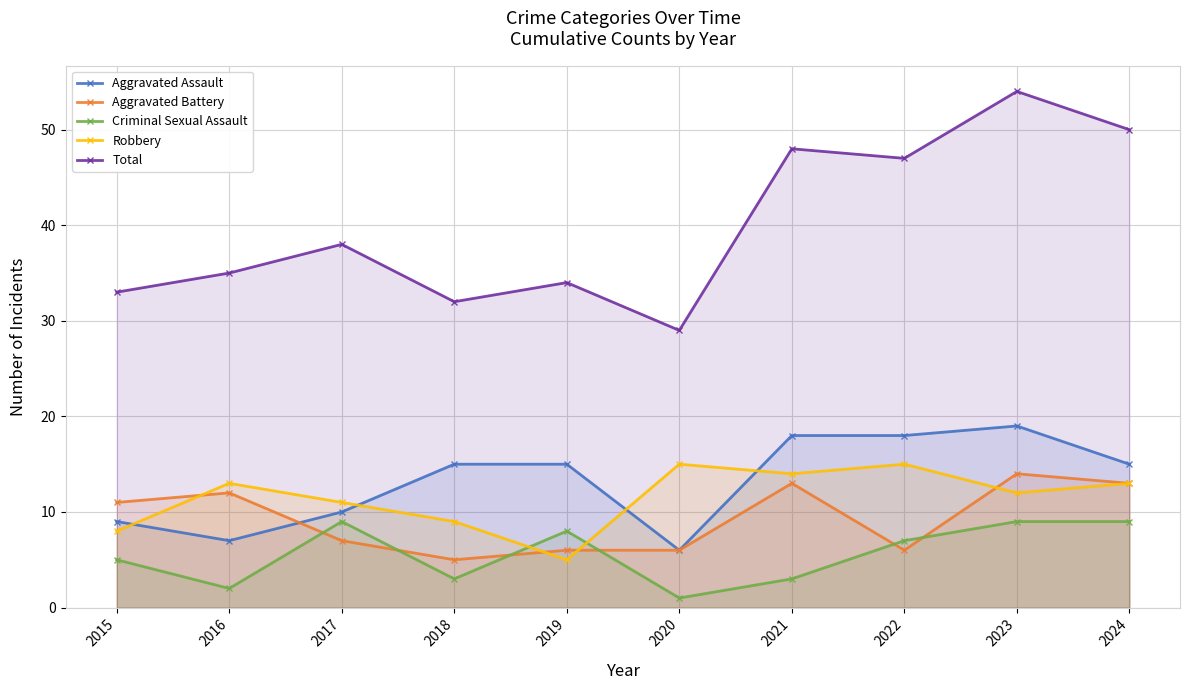

At how many categories does at least one series exceed 19?

10